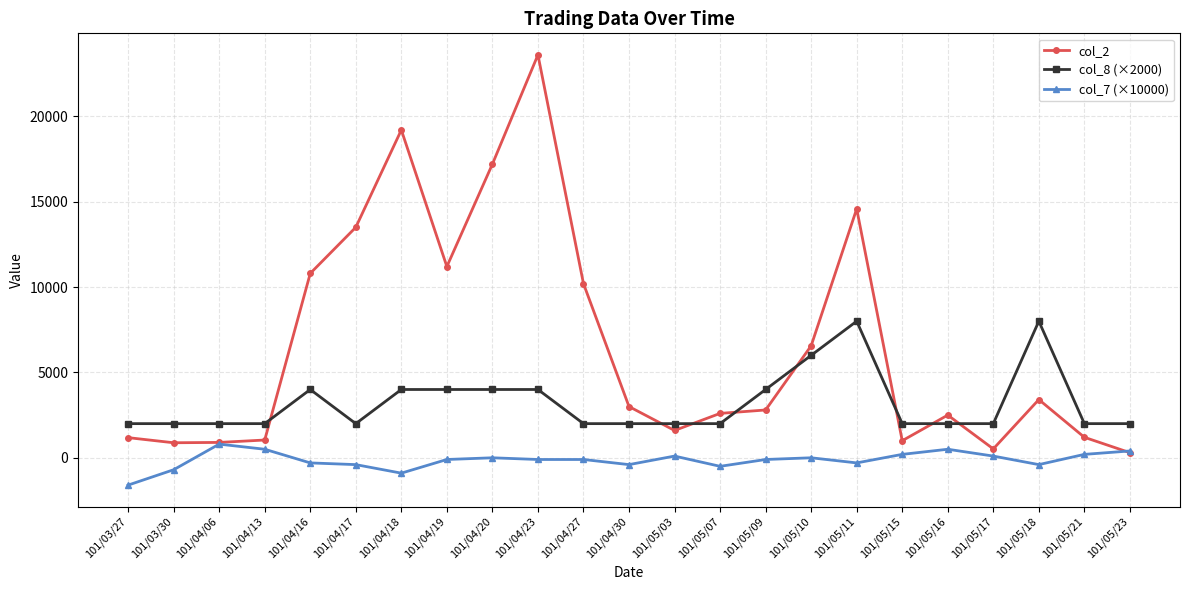

What is the value of the col_2 point at the 17th from the left?

14580.0